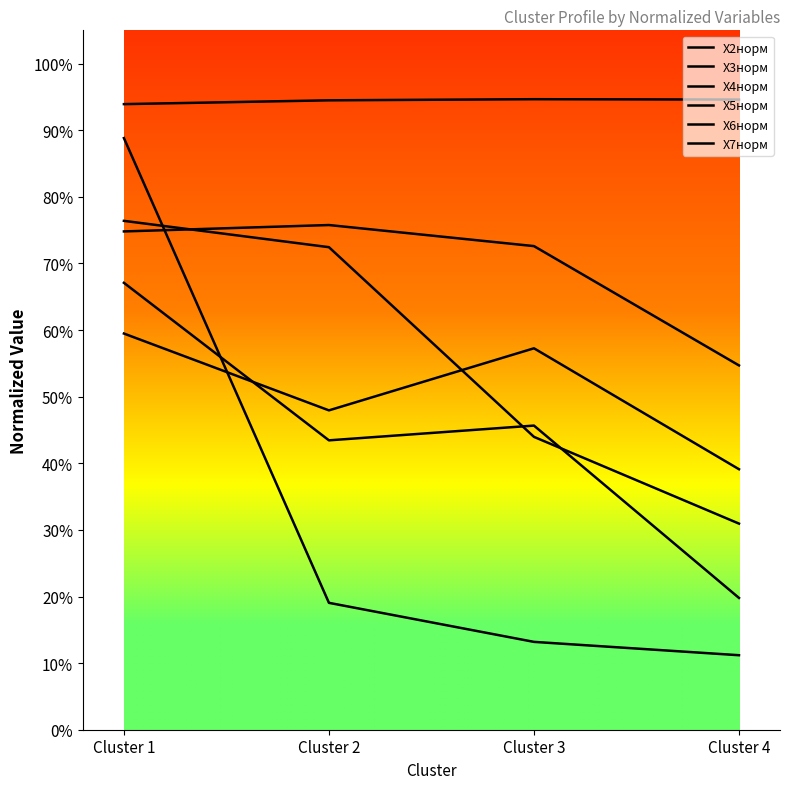

Does the chart have visible grid lines?

No